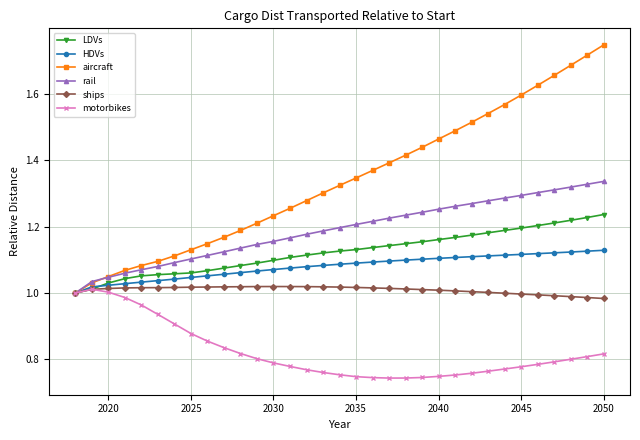

Which series has the largest total across all categories?

aircraft